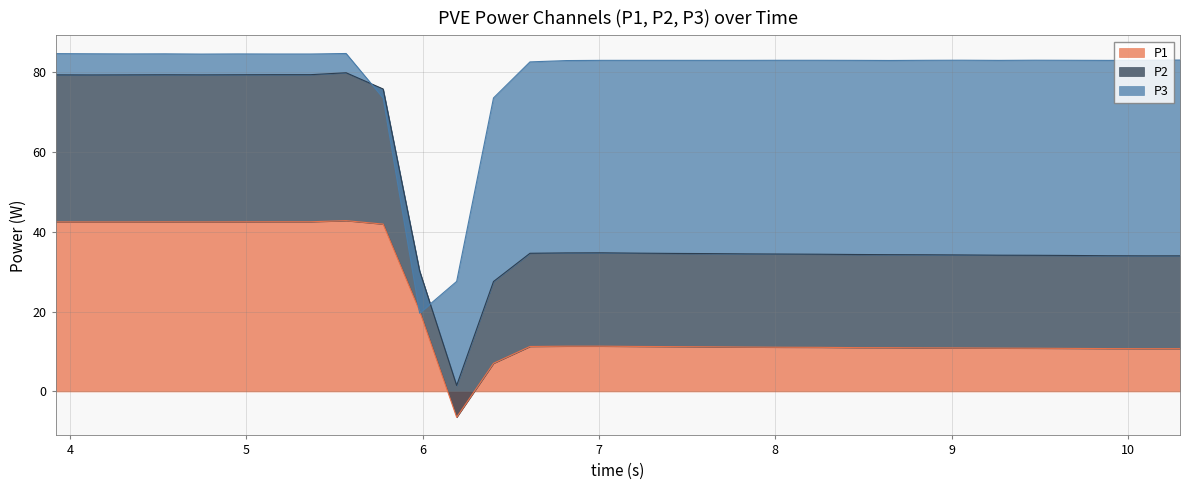

What is the sum of all P3 values?

1028.7